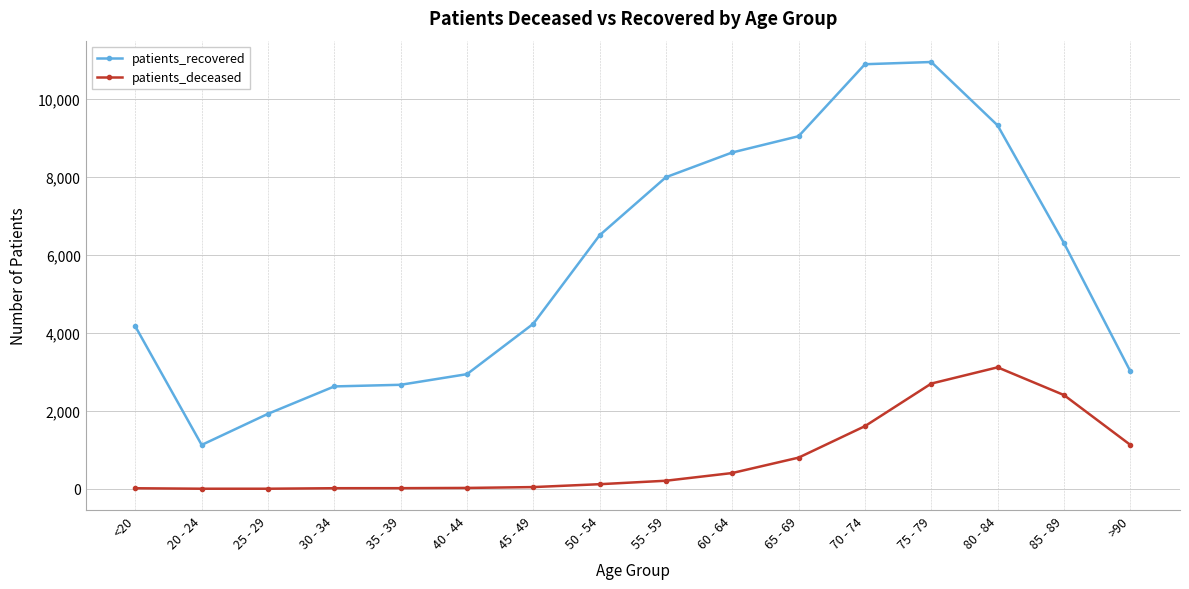

What is the difference between the highest and lowest values at 85 - 89?

3902